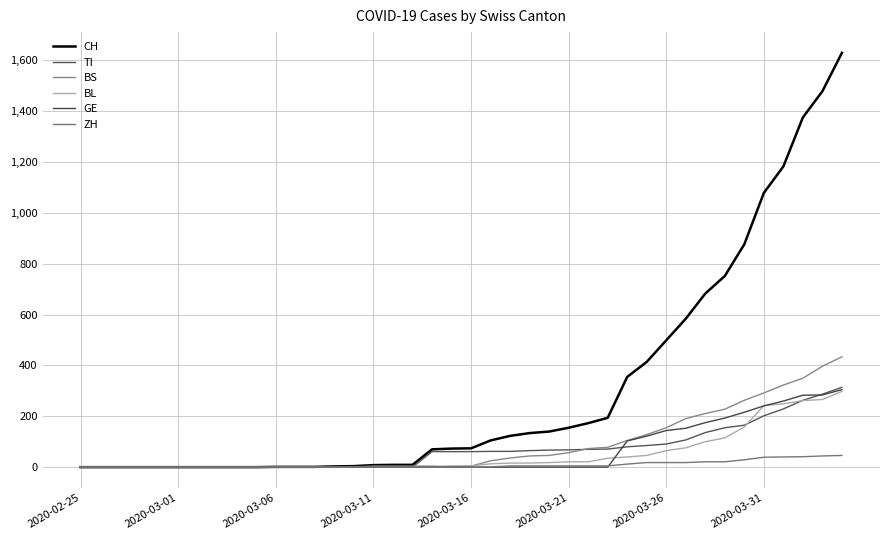

Is this an area chart (filled region under the line)?

No